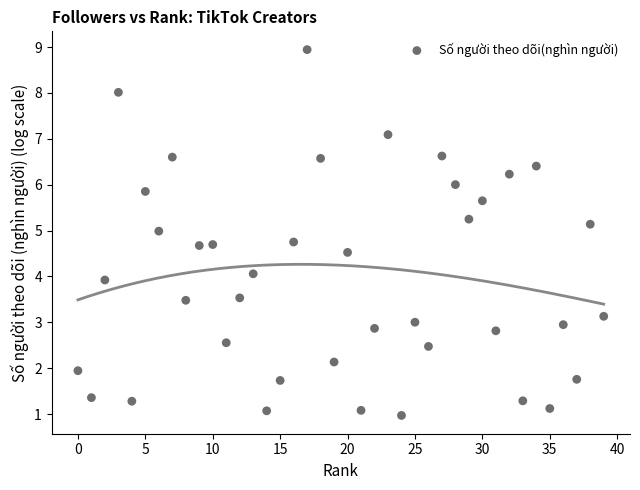

What is the range of Y values (max minus min)?

8.0